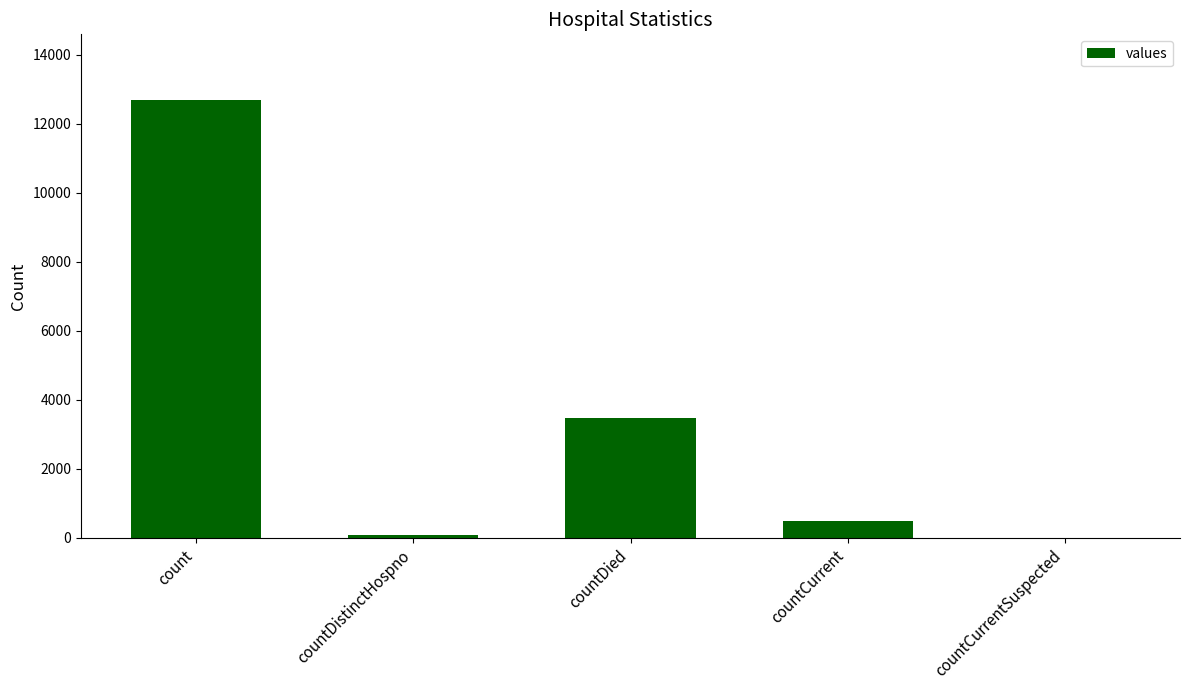

Are the bars grouped side by side (vs. stacked)?

No